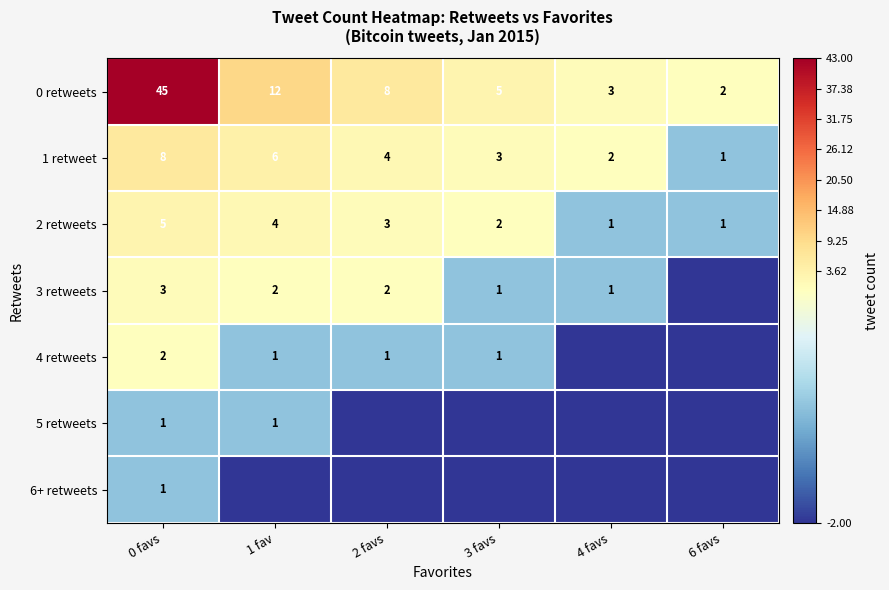

What is the difference between the highest and lowest values at 3 favs?

5